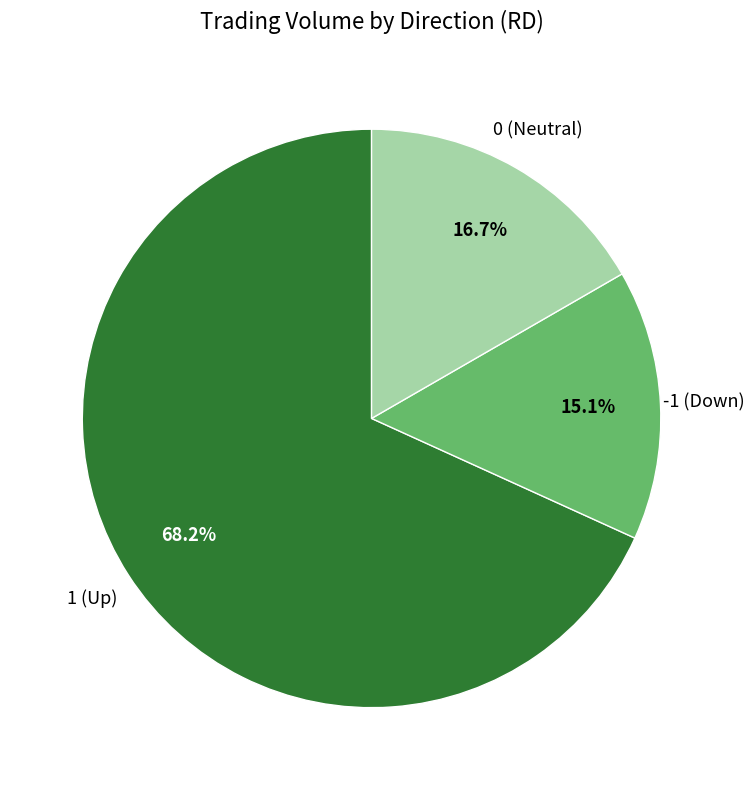

Rank the categories by value from lowest to highest.

-1 (Down), 0 (Neutral), 1 (Up)